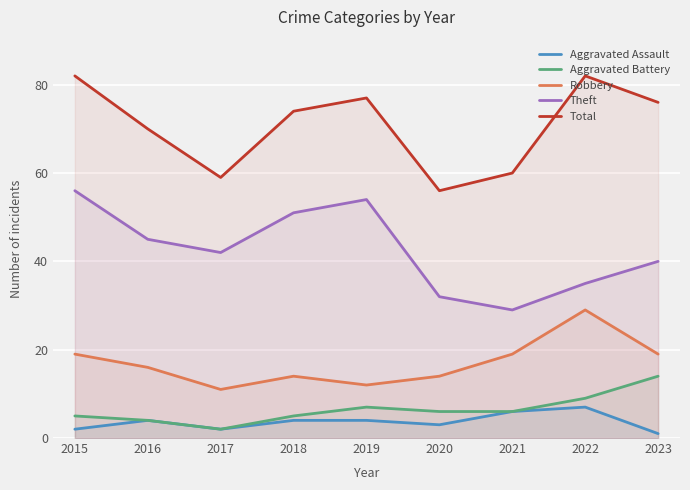

True or false: Total and Theft intersect in this chart.

False